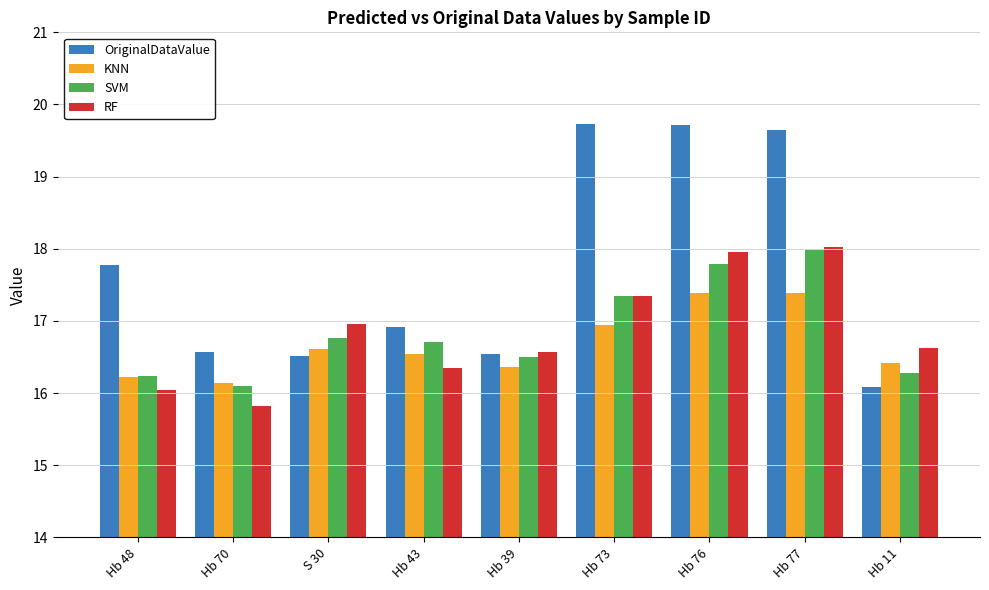

What is the total value across all series at Hb 73?

71.4